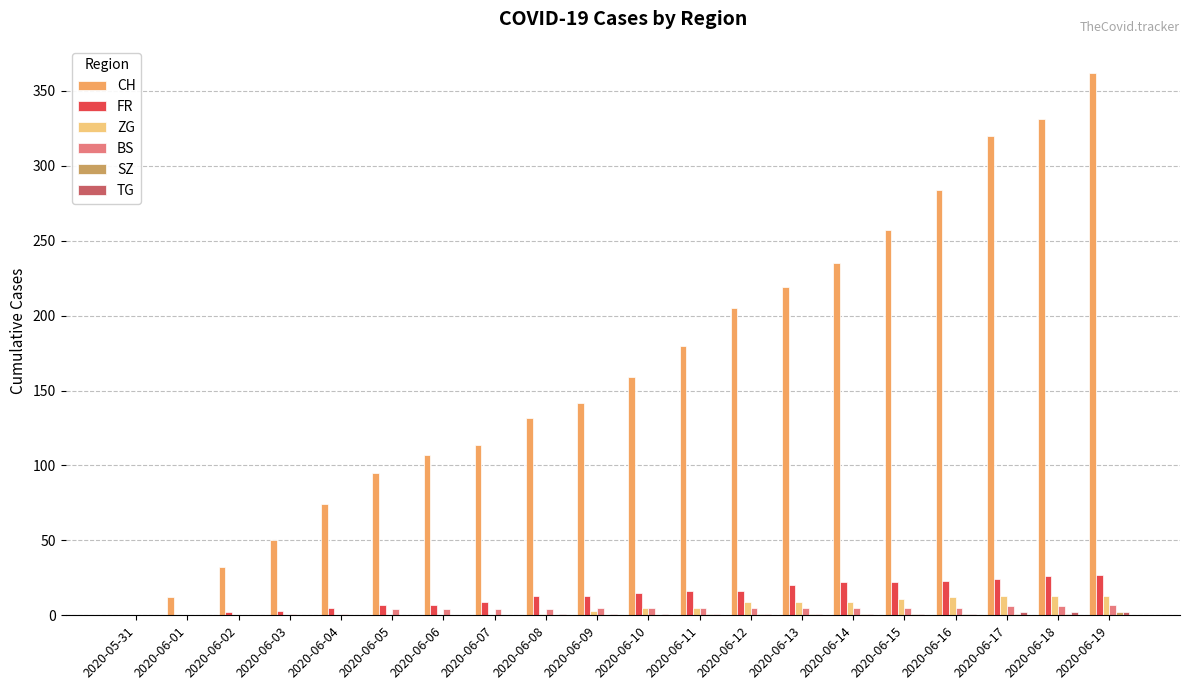

Does the chart contain stacked bars?

No